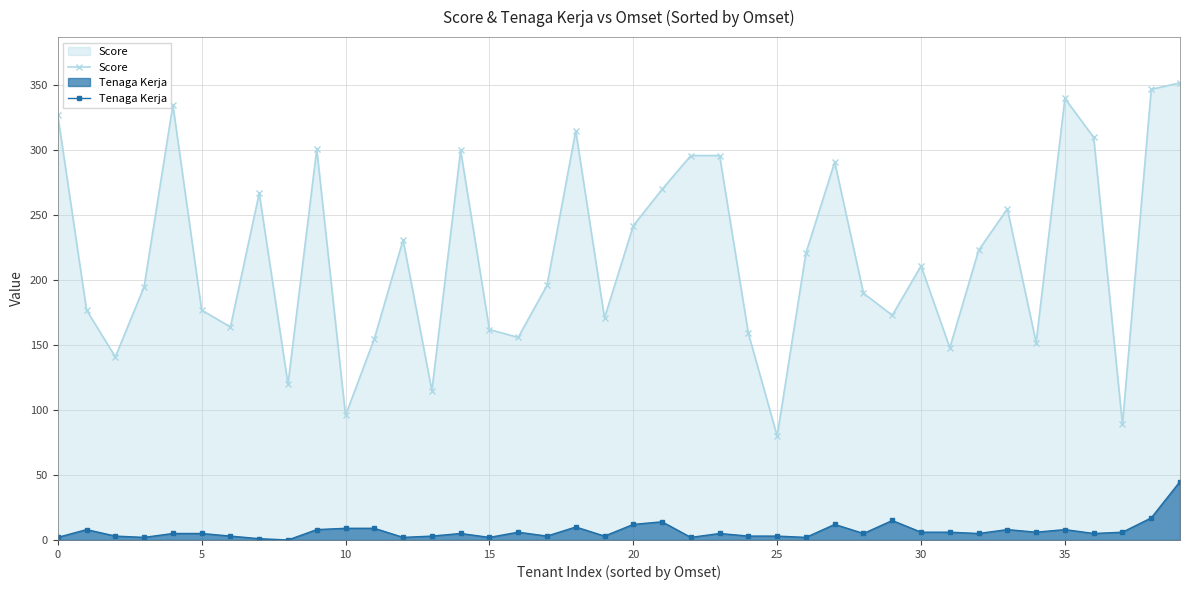

Which series has the largest total across all categories?

Score